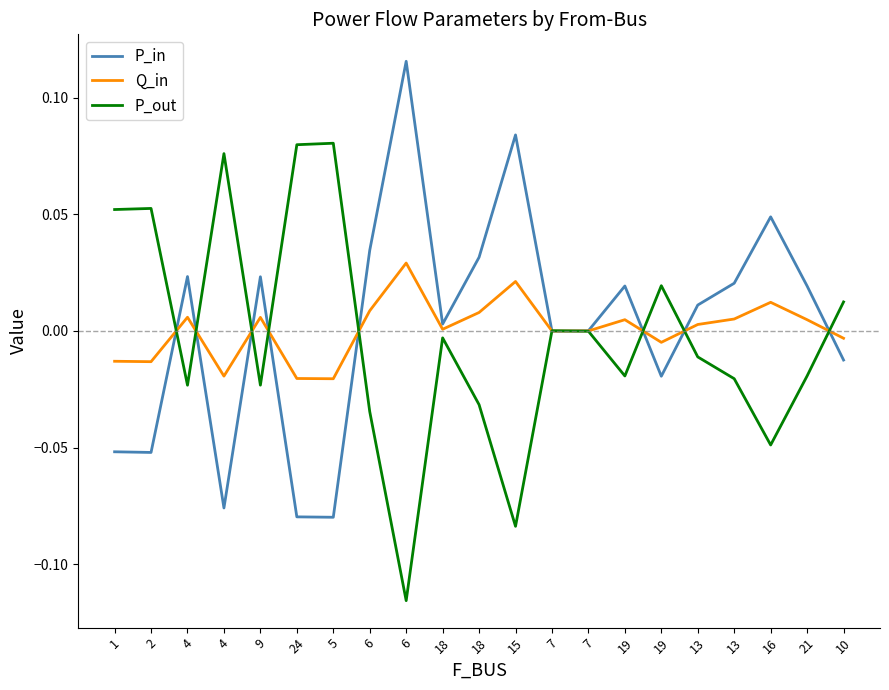

How many lines are shown in the chart?

3